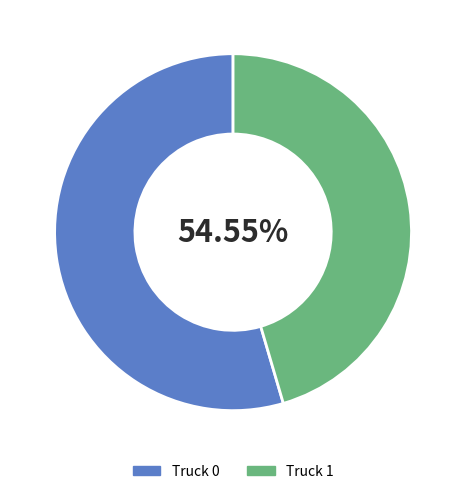

Is it true that Truck 1 is 58% of the pie?

False